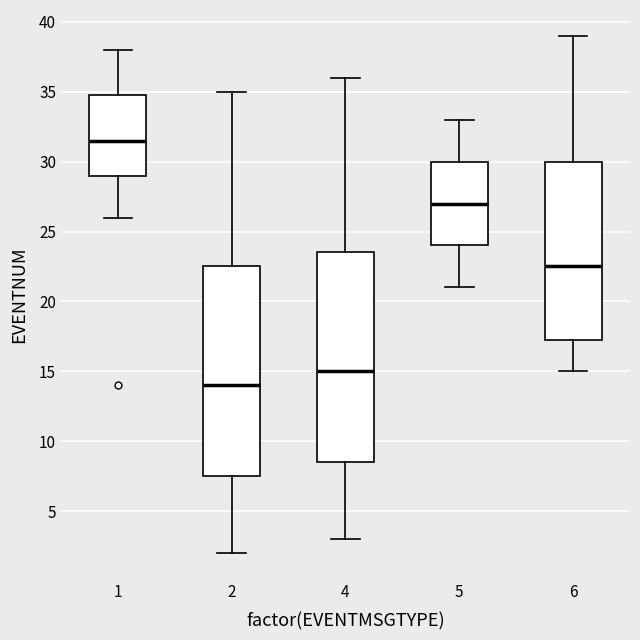

Reading left to right, transcribe this box plot: for each box, give where its median line is, the range the box spans, and where its two whiskers end, as read against the y-axis. The values are not printed on the chart, so give them approximately, as read against the axis.

1: median 31.5, box 29.0 to 35.0, whiskers 26.0 to 38.0
2: median 14.0, box 7.5 to 22.5, whiskers 2.0 to 35.0
4: median 15.0, box 8.5 to 23.5, whiskers 3.0 to 36.0
5: median 27.0, box 24.0 to 30.0, whiskers 21.0 to 33.0
6: median 22.5, box 17.5 to 30.0, whiskers 15.0 to 39.0